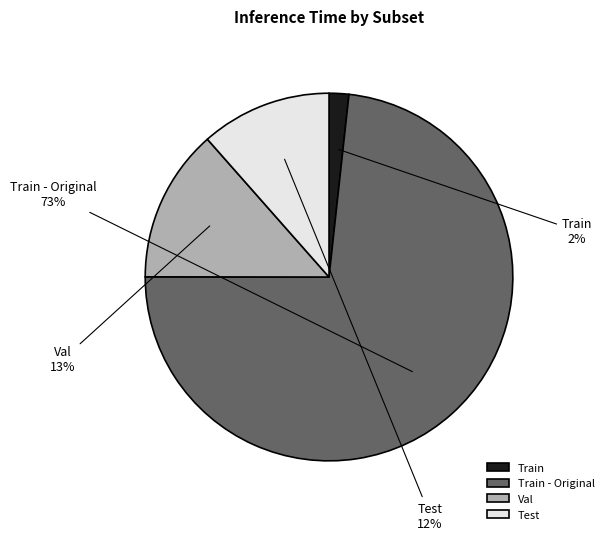

The Train - Original slice represents 73% of the pie. True or false?

True